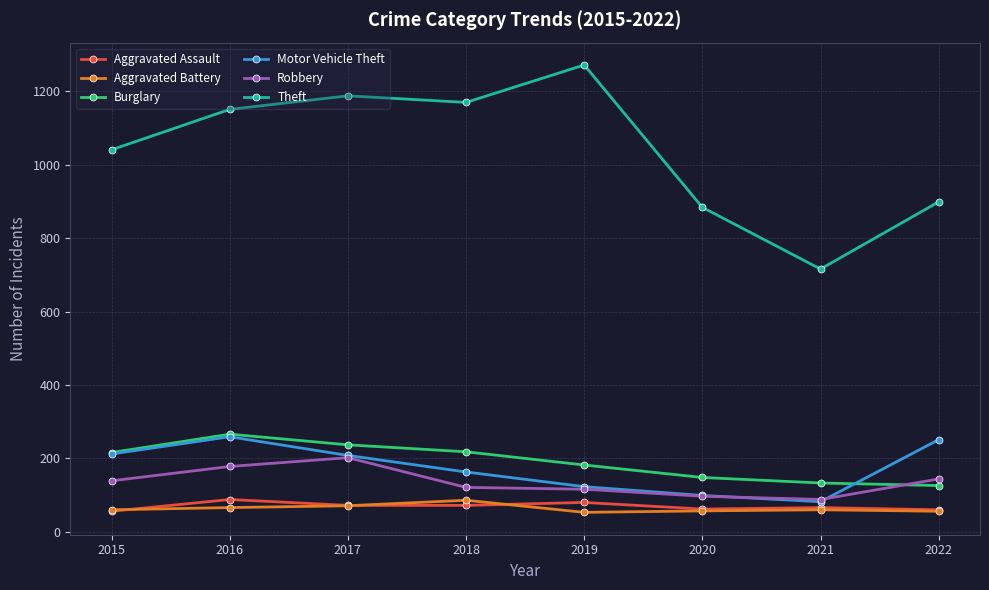

What are all the series names shown in the legend?

Aggravated Assault, Aggravated Battery, Burglary, Motor Vehicle Theft, Robbery, Theft